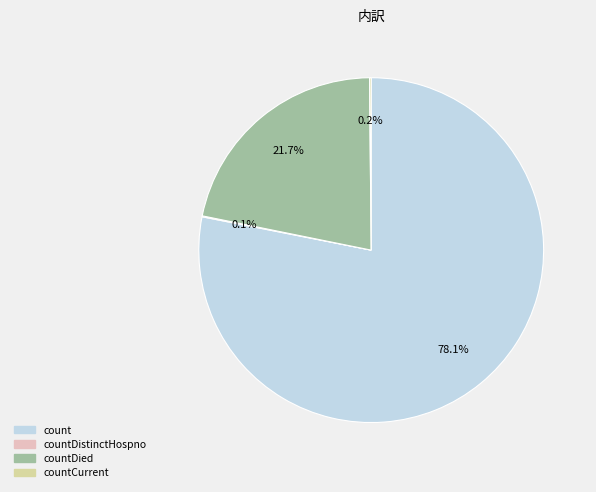

What is the majority slice?

count